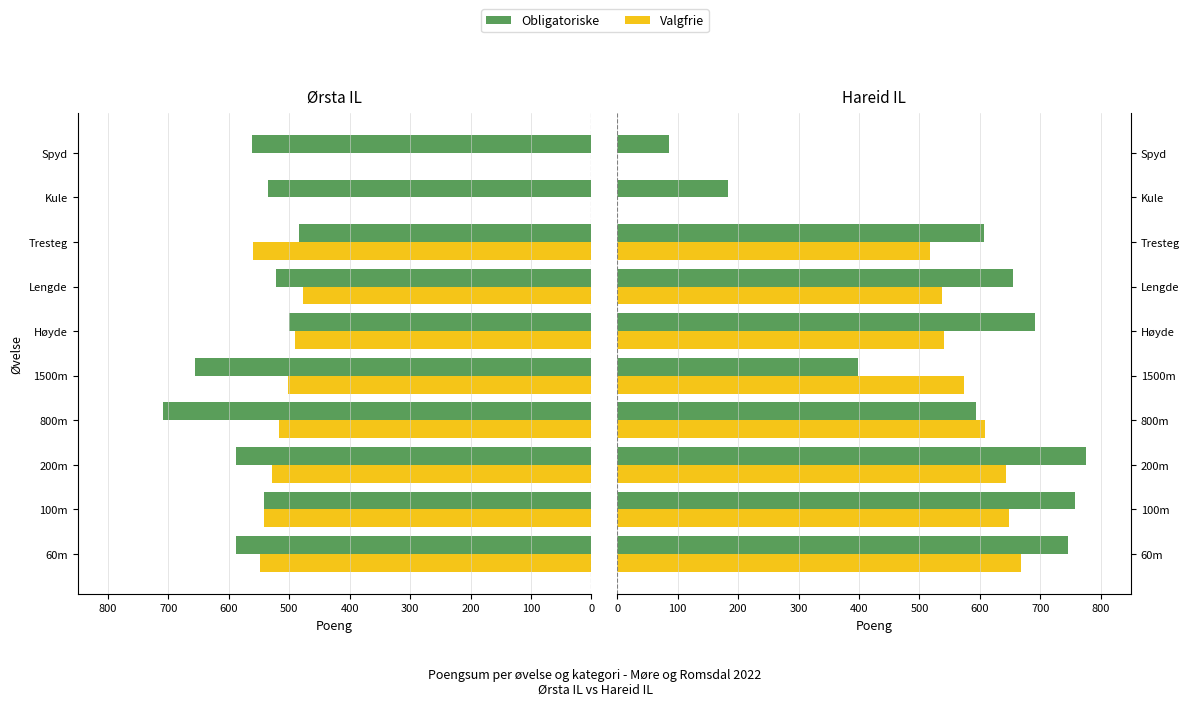

True or false: Valgfrie has a value of 853 at Høyde.

False